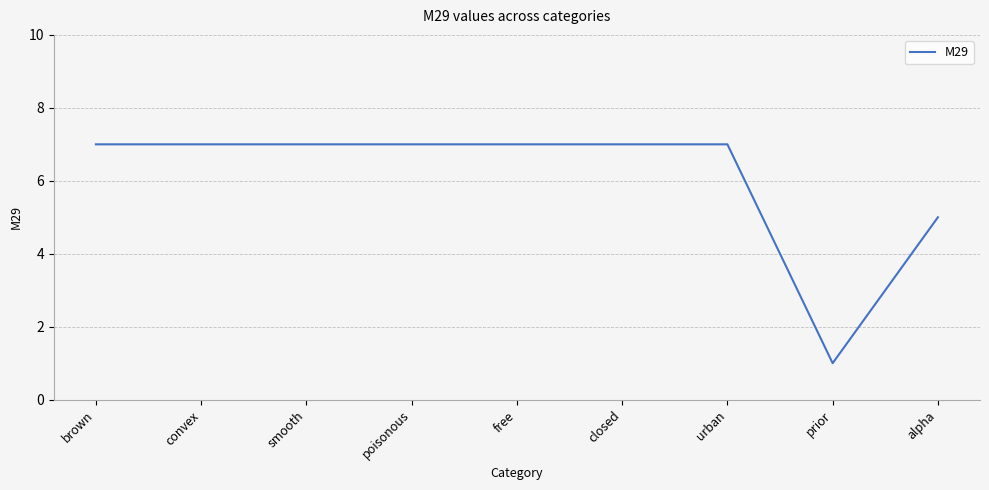

What is the change in value from prior to alpha?

+4